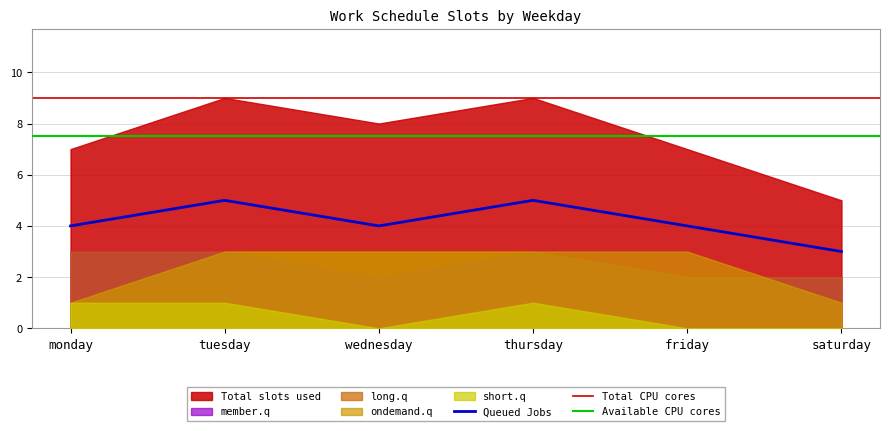

The long.q series shows 1 at friday. True or false?

False